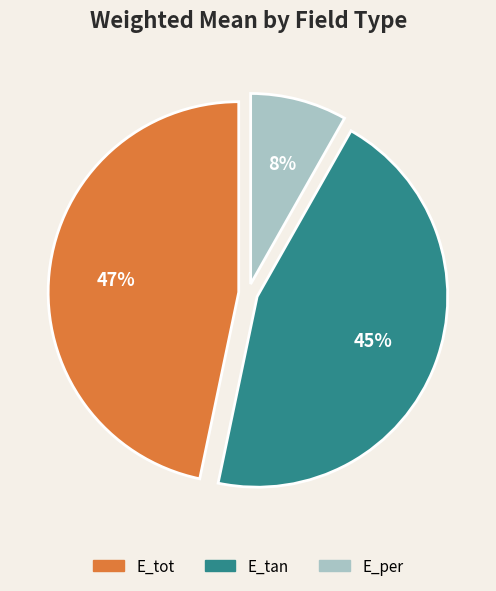

Which category has the biggest portion of the pie?

E_tot